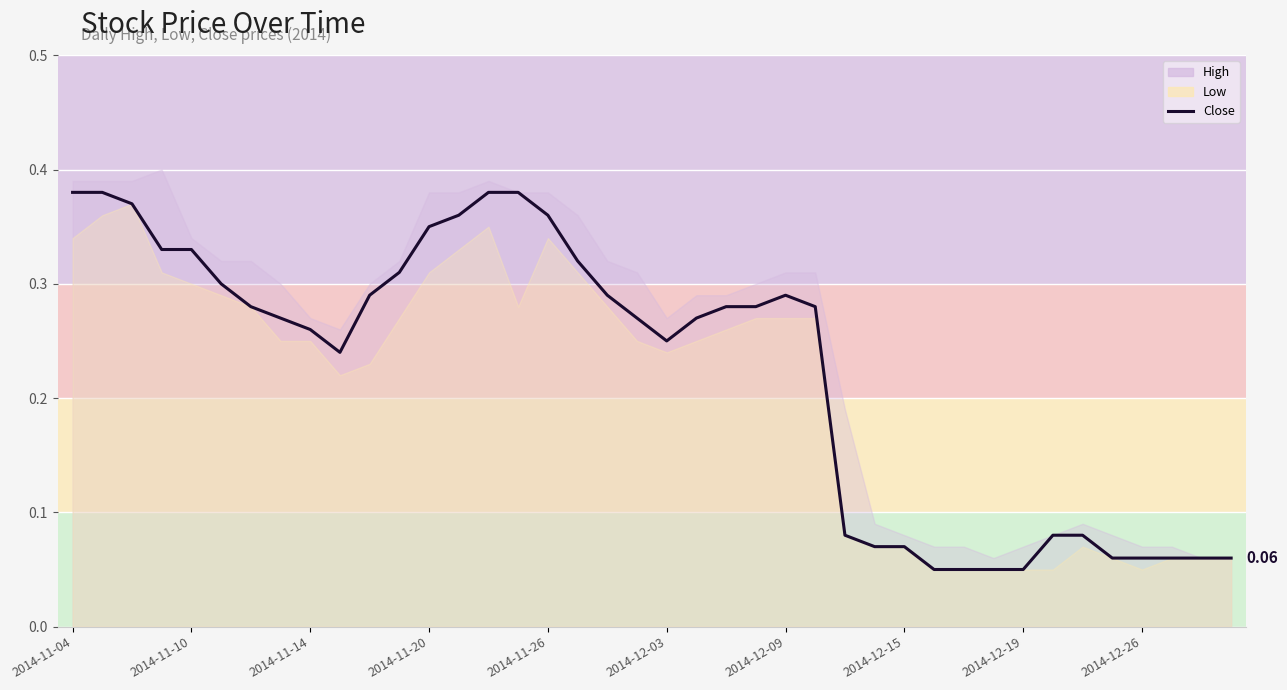

At which category does the chart reach its minimum across all series?

29